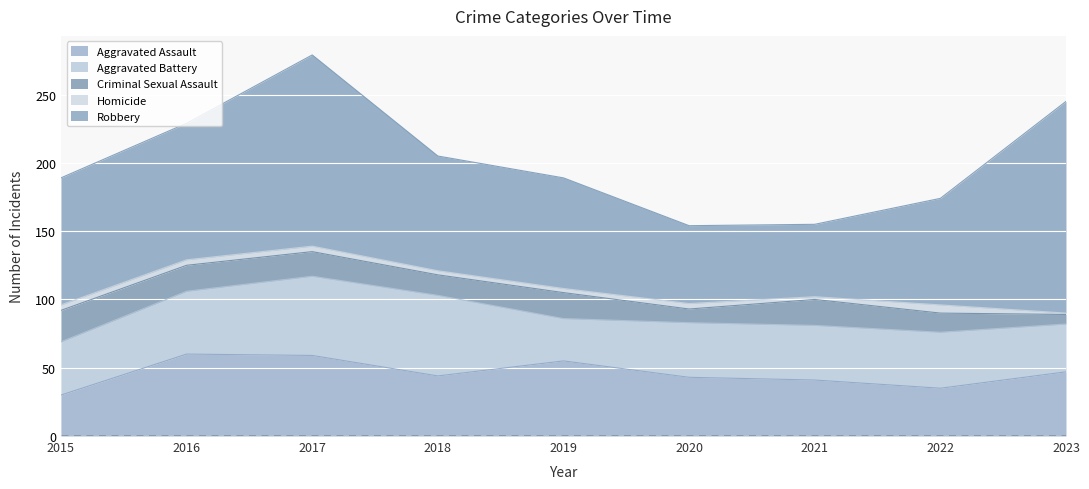

True or false: Robbery and Aggravated Assault cross at least once.

False